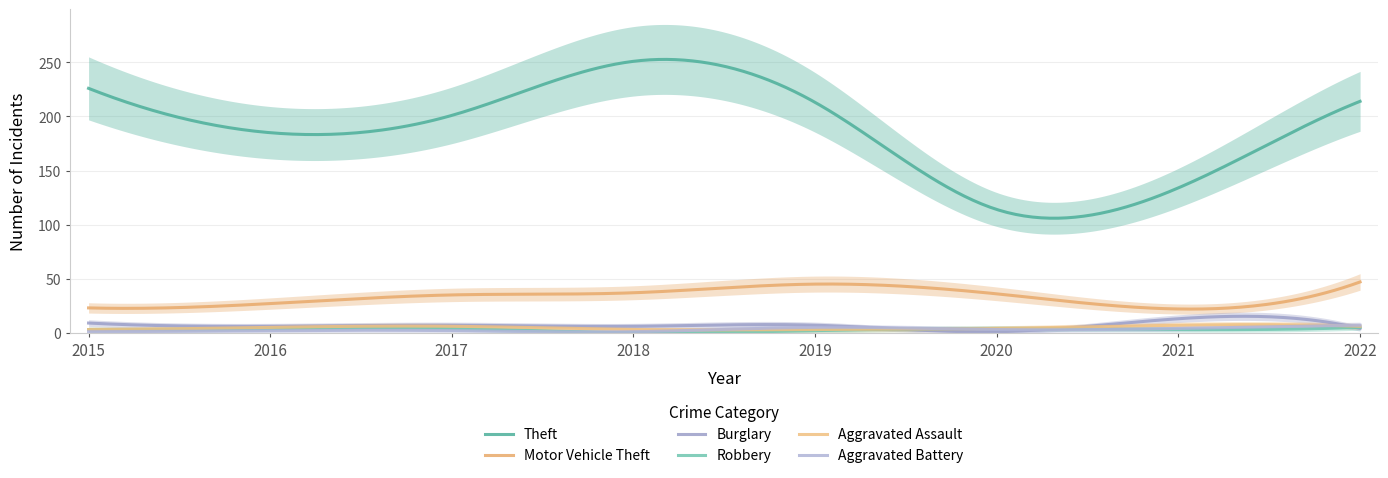

True or false: Aggravated Assault and Robbery intersect in this chart.

False